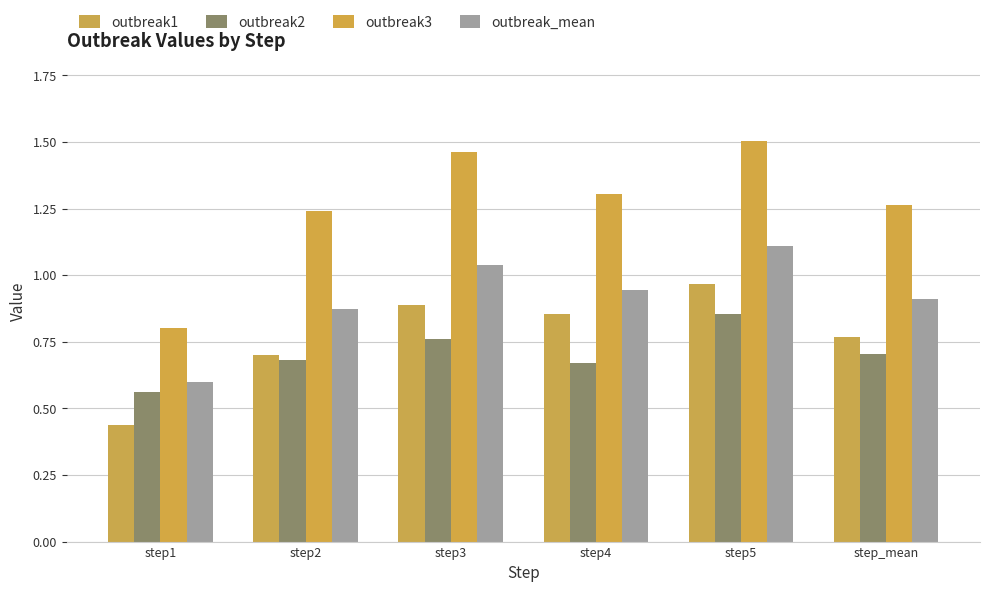

At how many categories does at least one series exceed 1?

5